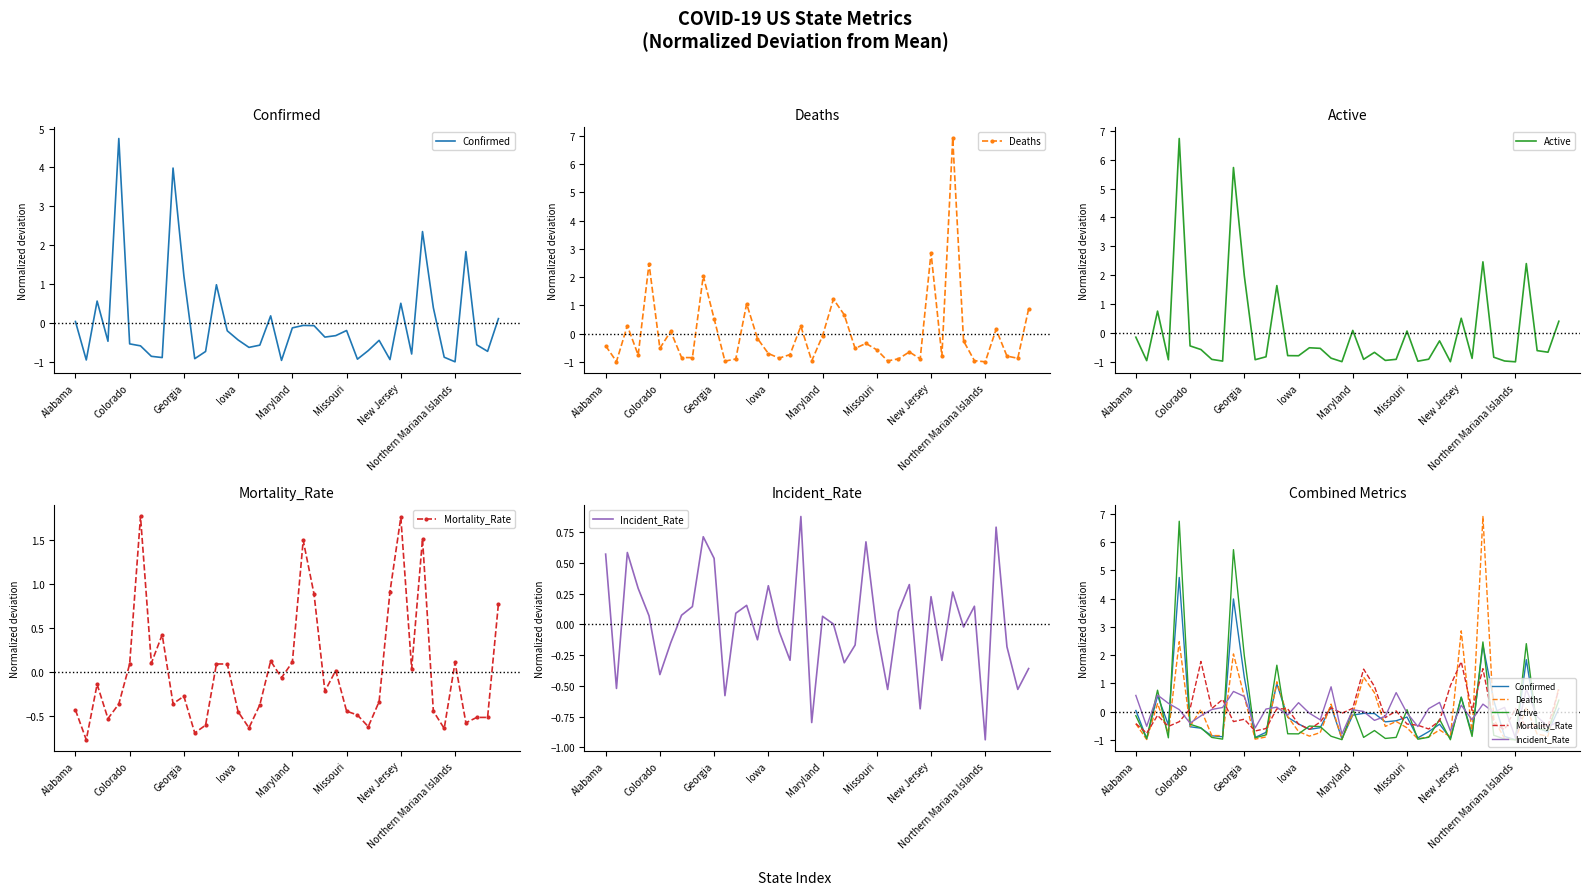

How many values in the Confirmed series exceed 0?

12